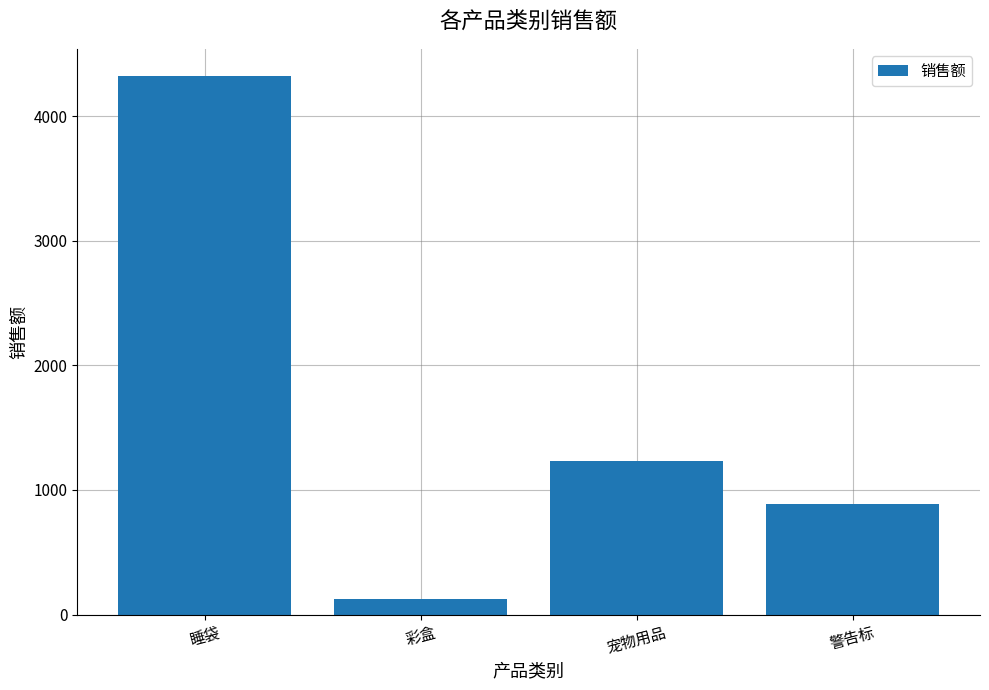

What is the change in value from 睡袋 to 宠物用品?

-3089.9